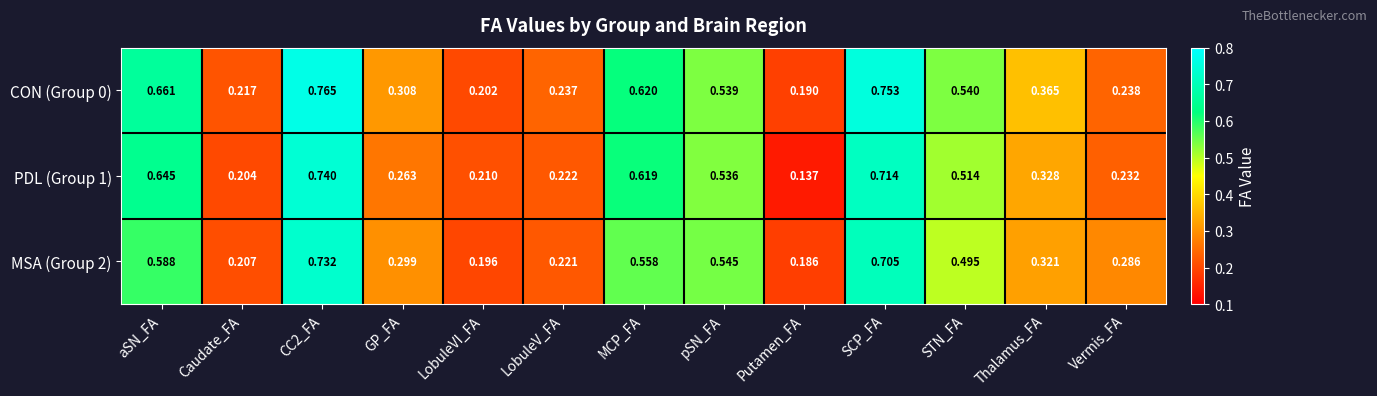

Count the number of data series in this chart.

3